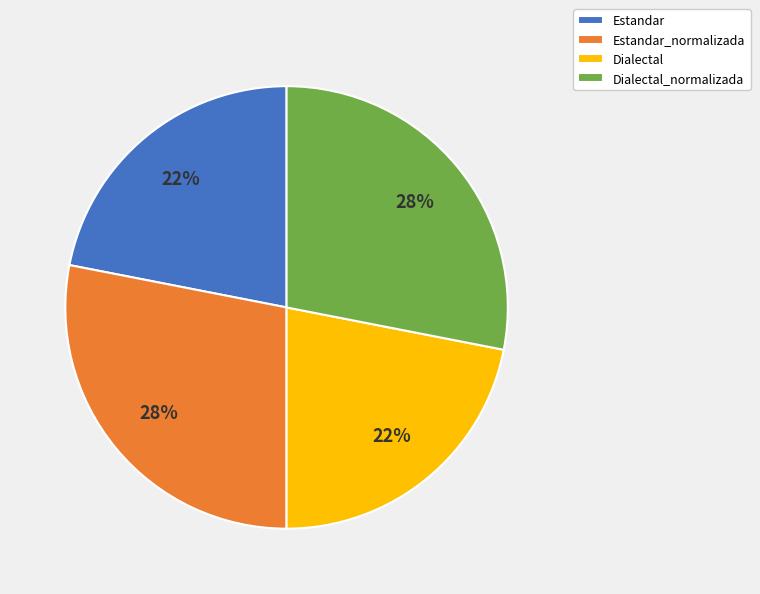

Is the sum of Estandar_normalizada and Dialectal_normalizada greater than half?

Yes